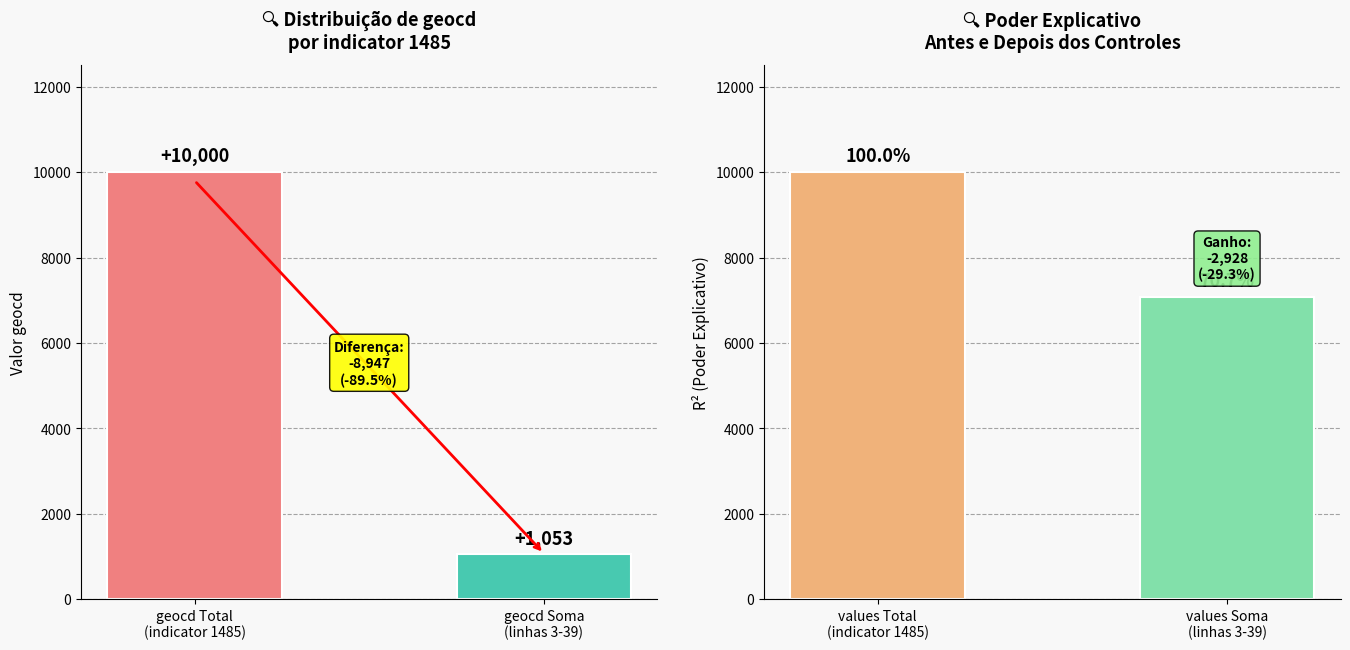

At how many categories does at least one series exceed 1352?

1